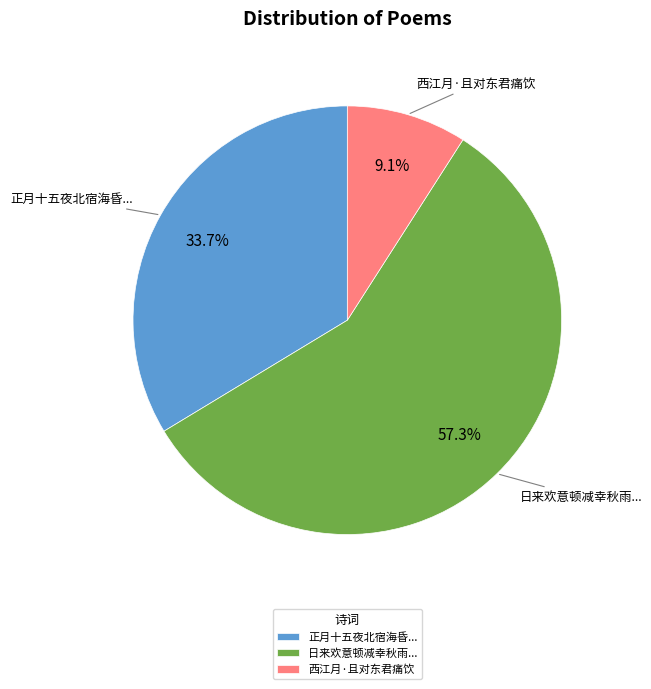

To the nearest percent, what is the average slice percentage?

33%